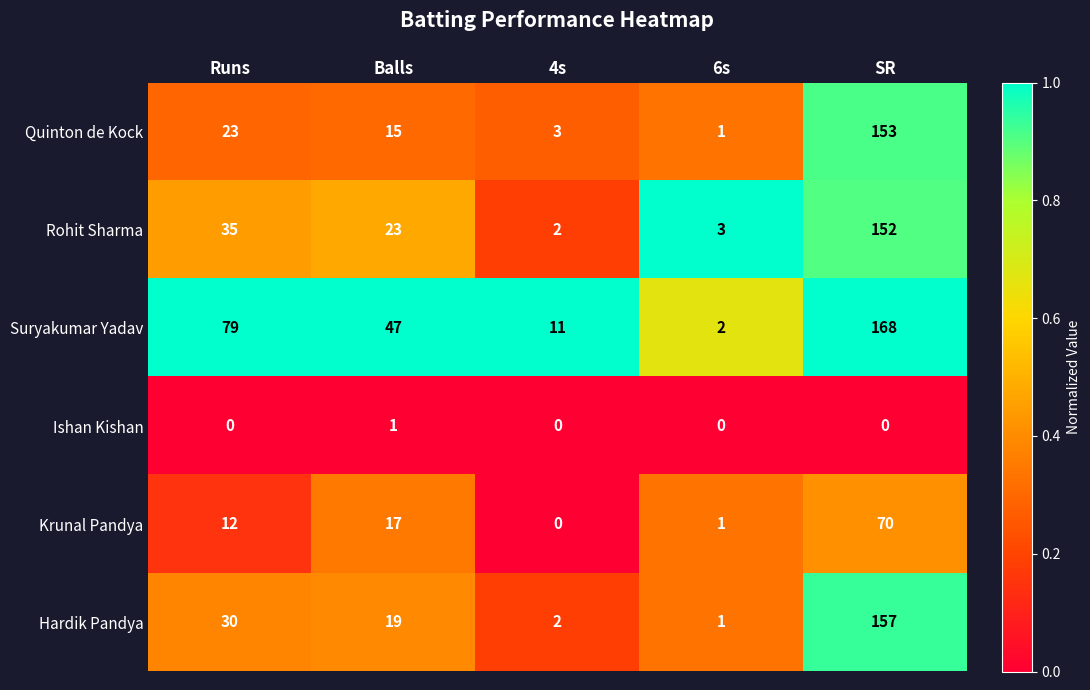

Reading left to right, list all the values displayed in this chart.

Quinton de Kock: 23	15	3	1	153
Rohit Sharma: 35	23	2	3	152
Suryakumar Yadav: 79	47	11	2	168
Ishan Kishan: 0	1	0	0	0
Krunal Pandya: 12	17	0	1	70
Hardik Pandya: 30	19	2	1	157